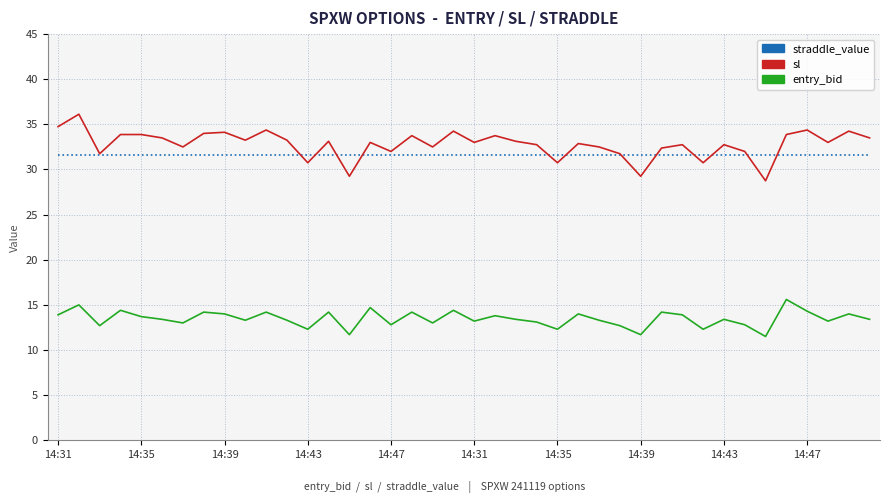

What is the minimum value for sl?

28.8